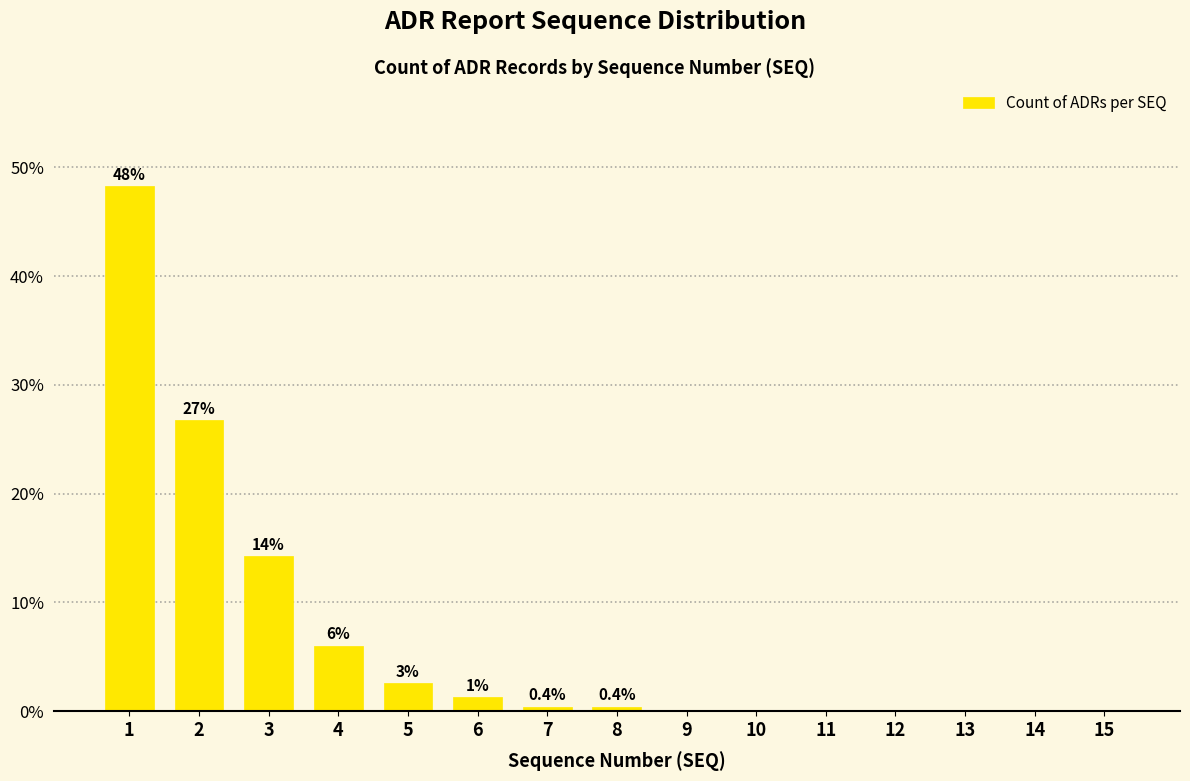

What is the sum of all values?

100.0